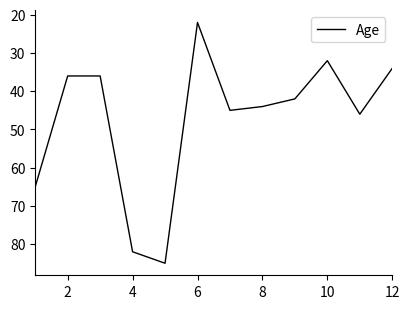

What is the difference between the maximum and minimum values?

63